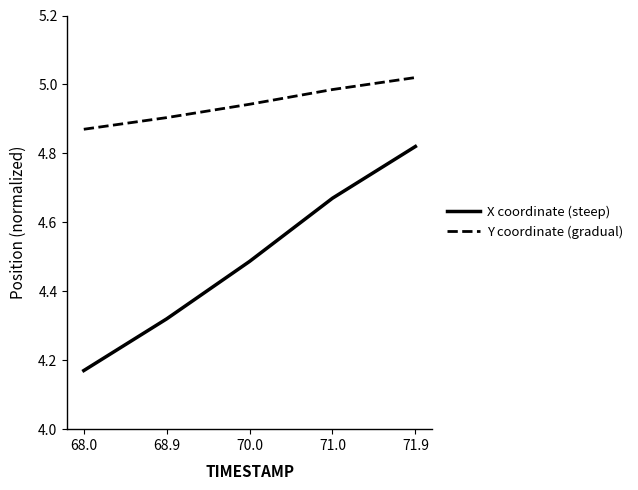

What is the total value across all series at 70.0?

9.4